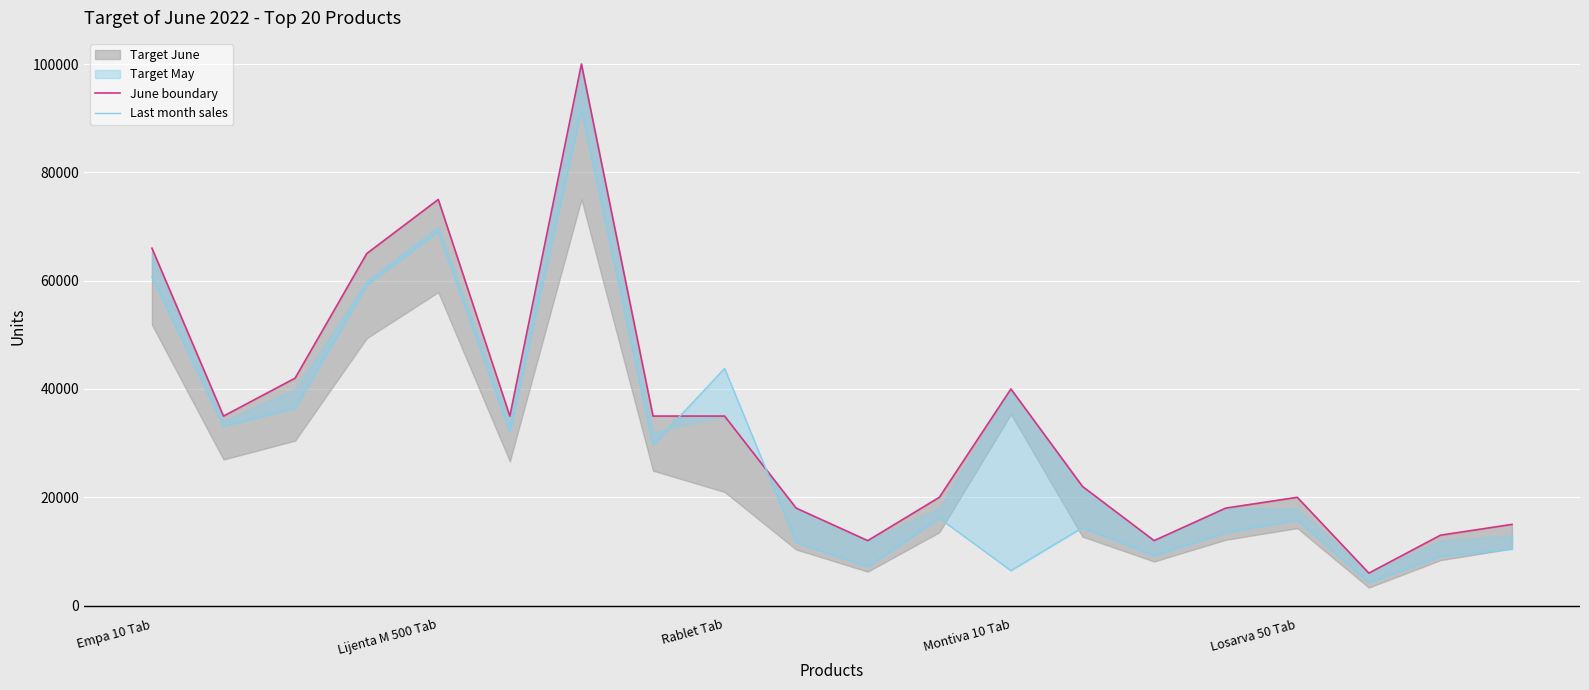

How many values in the June boundary series exceed 35000?

6